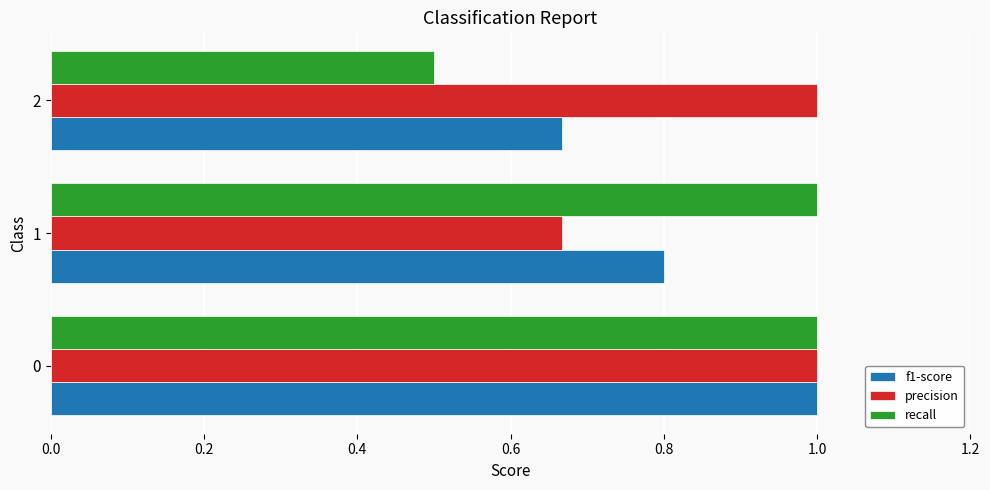

What is the average value of the precision series?

0.9